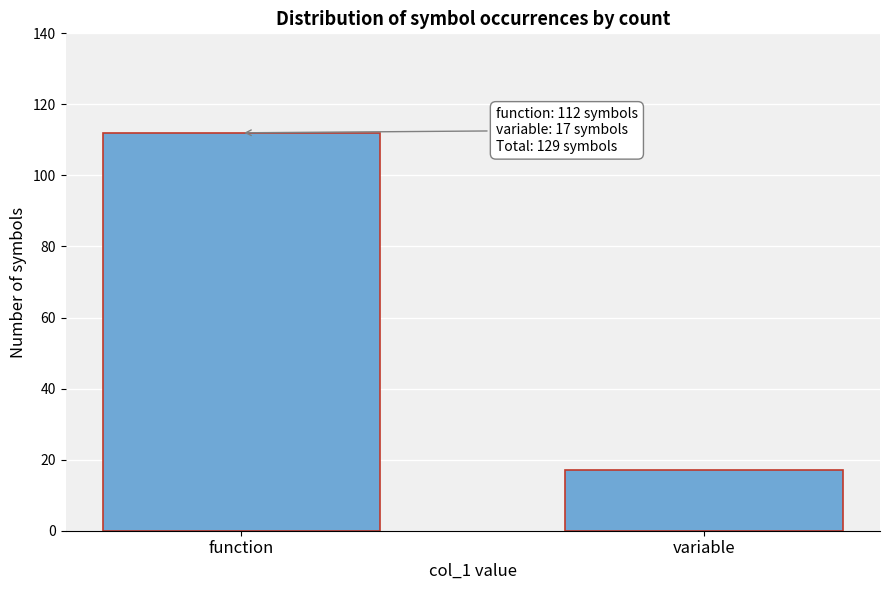

Reading left to right, transcribe all the data shown in this chart.

function=112	variable=17